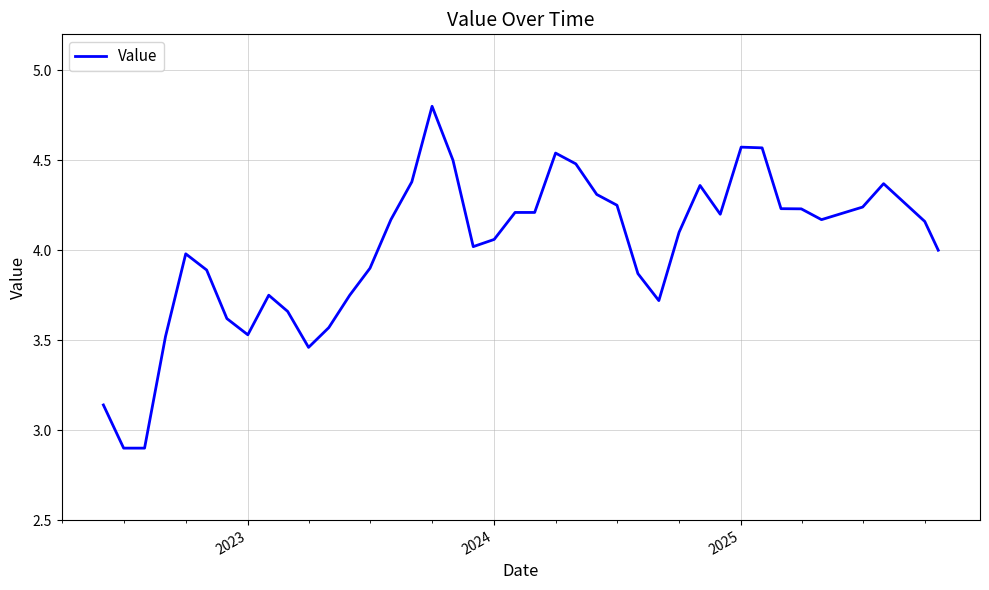

Does the chart have visible grid lines?

Yes